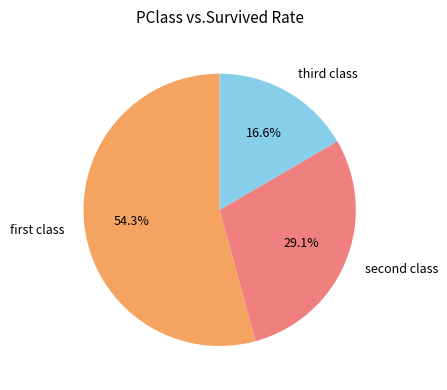

Rank the categories by value from highest to lowest.

first class, second class, third class